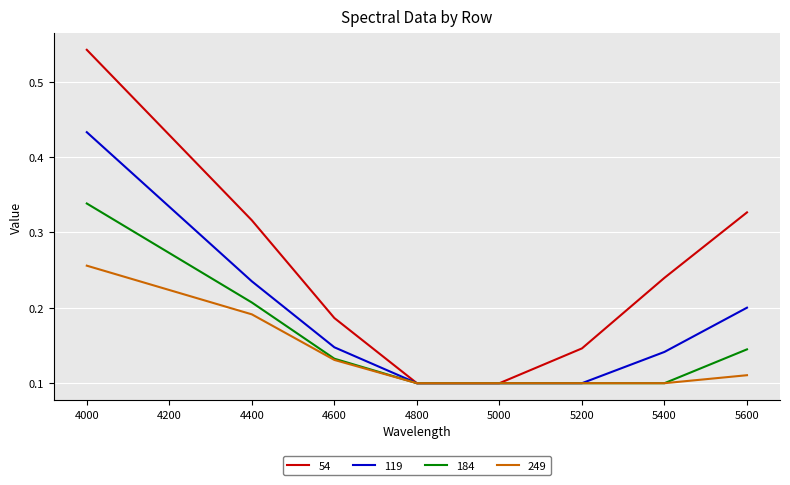

Between 4400 and 5200, which series saw the biggest shift?

54